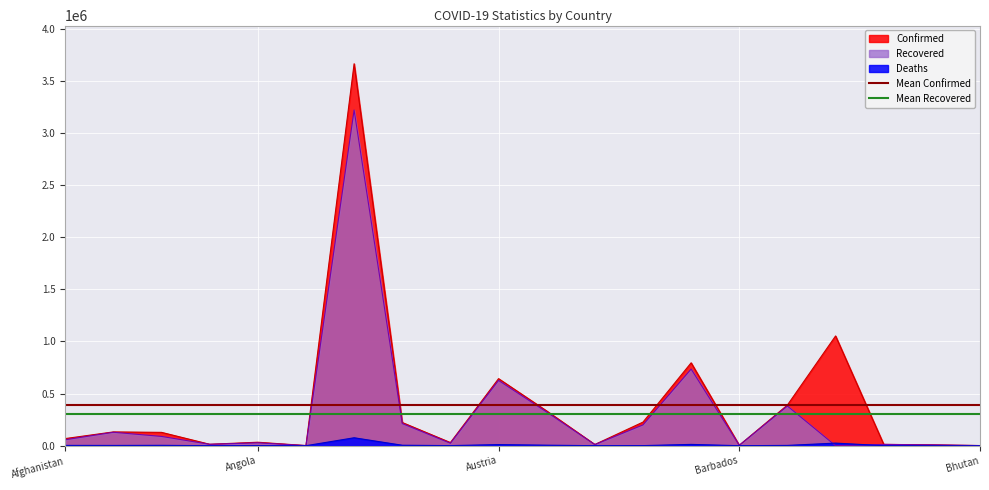

What is the average value of the Mean Recovered series?

303645.5